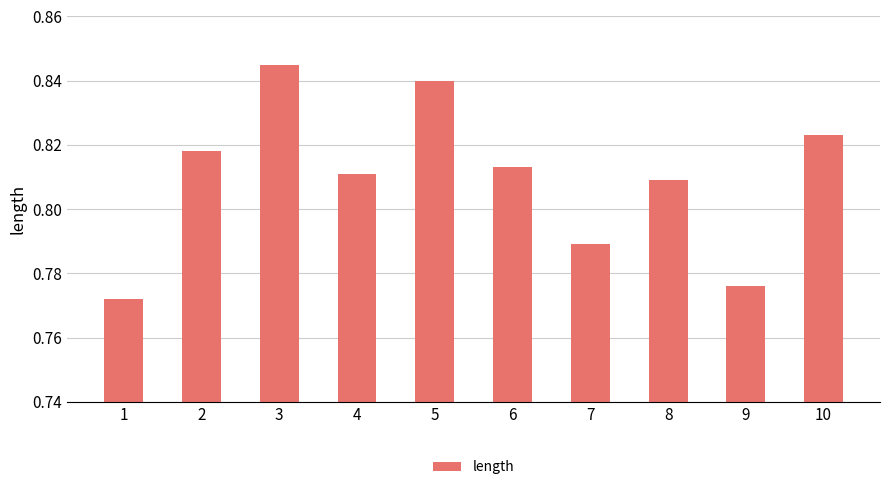

Which has a higher value, 6 or 5?

5